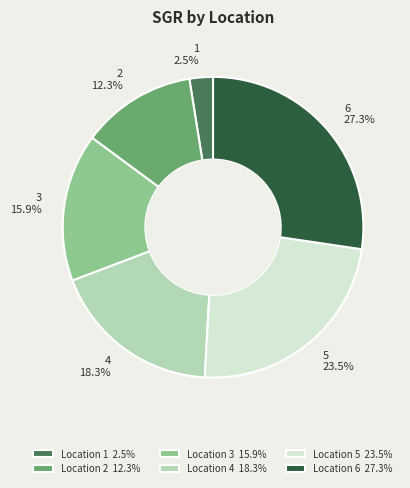

What is the total percentage of Location 4 18.3% and Location 2 12.3%?

30.7%